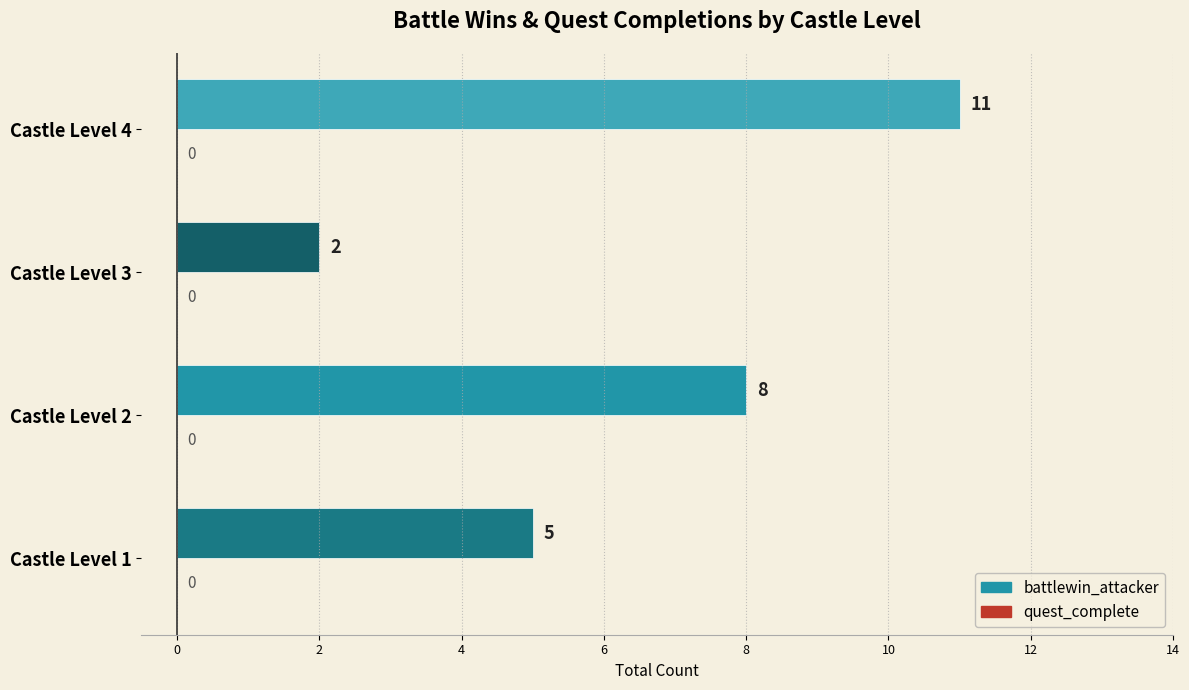

What is the approximate value at Castle Level 4?

11